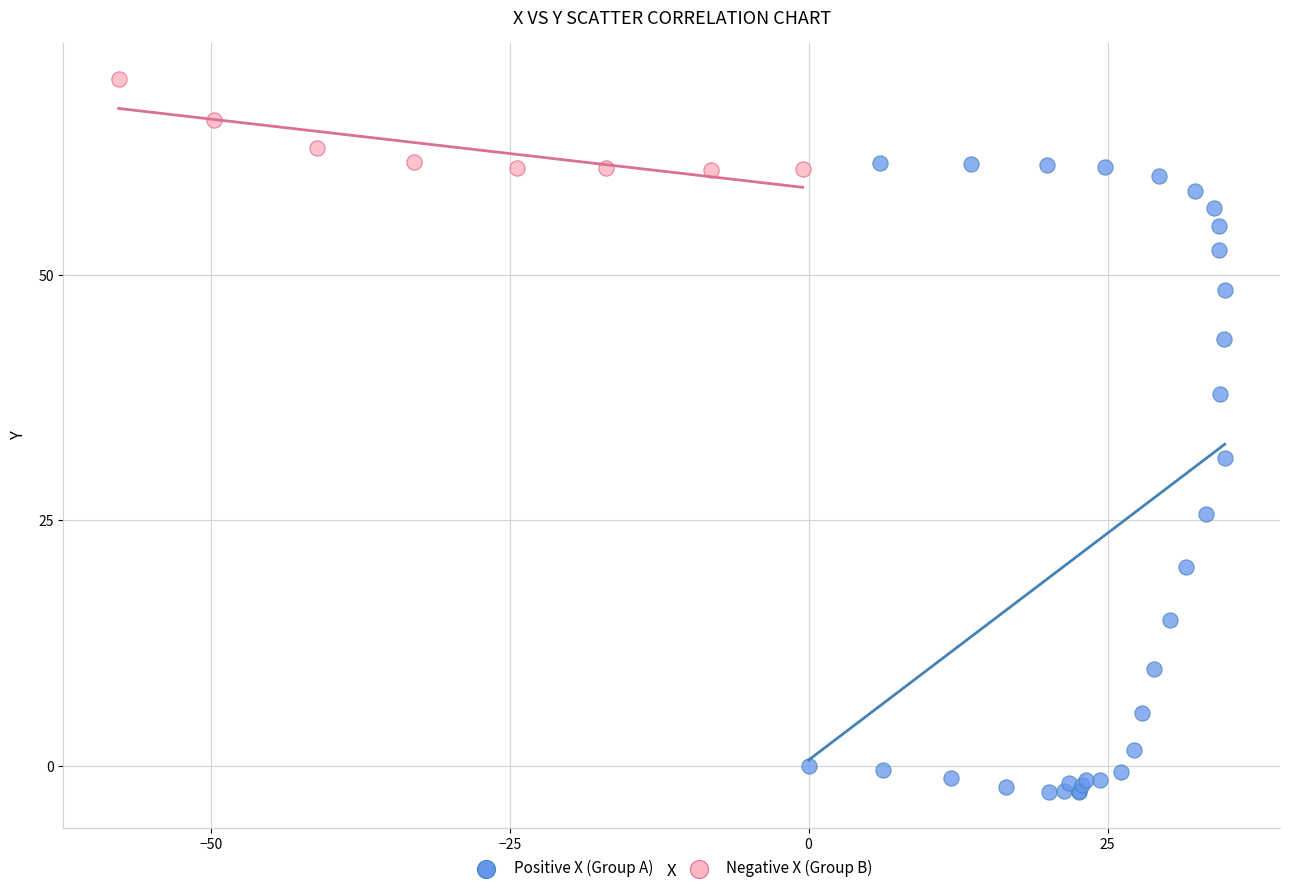

Which series has the widest spread of Y values?

Positive X (Group A)